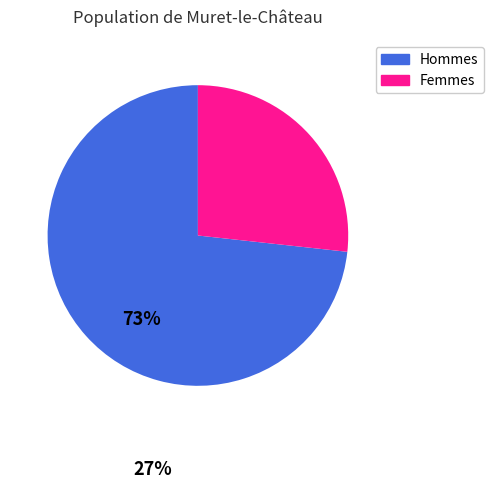

True or false: Femmes accounts for 27% of the total.

True